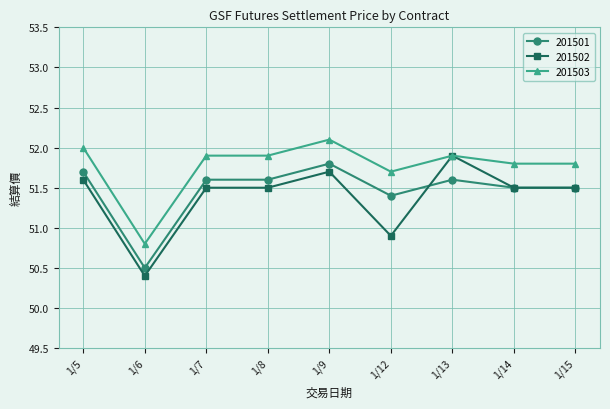

How many data points in 201501 are above 51?

8